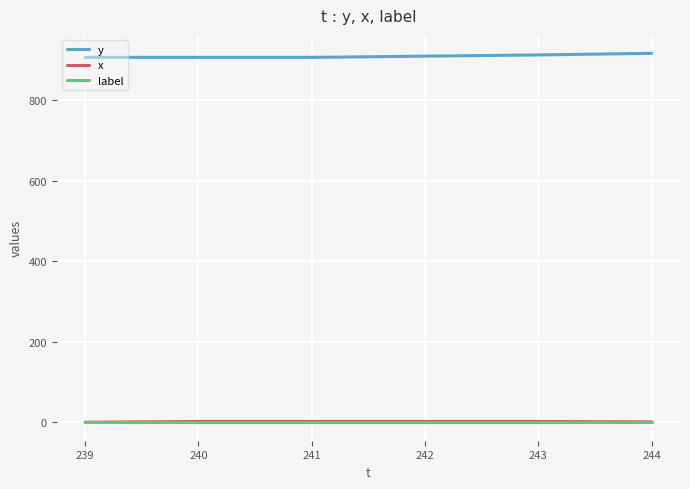

True or false: y and x intersect in this chart.

False